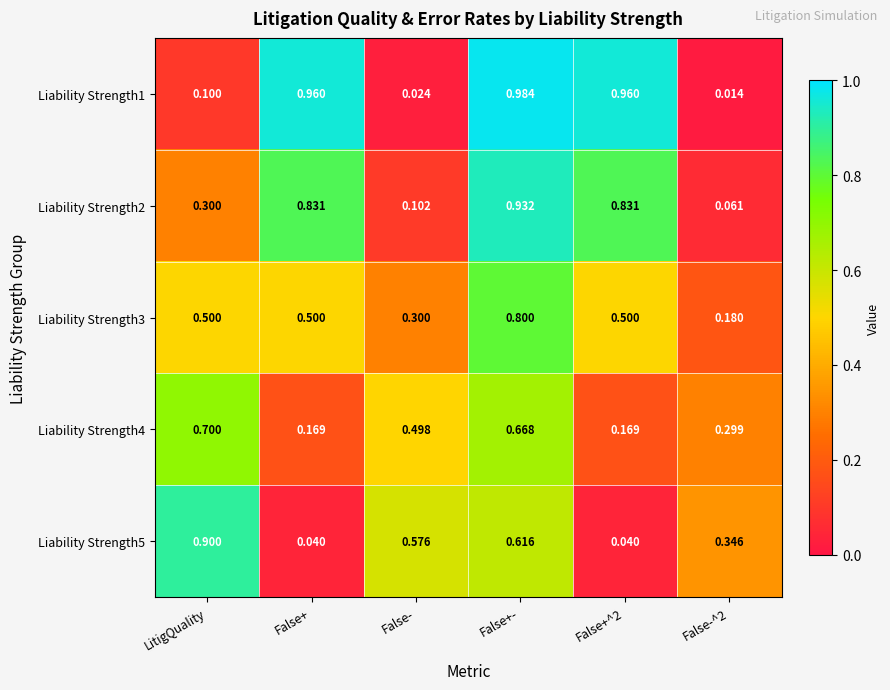

At which category does the chart reach its peak across all series?

False+-